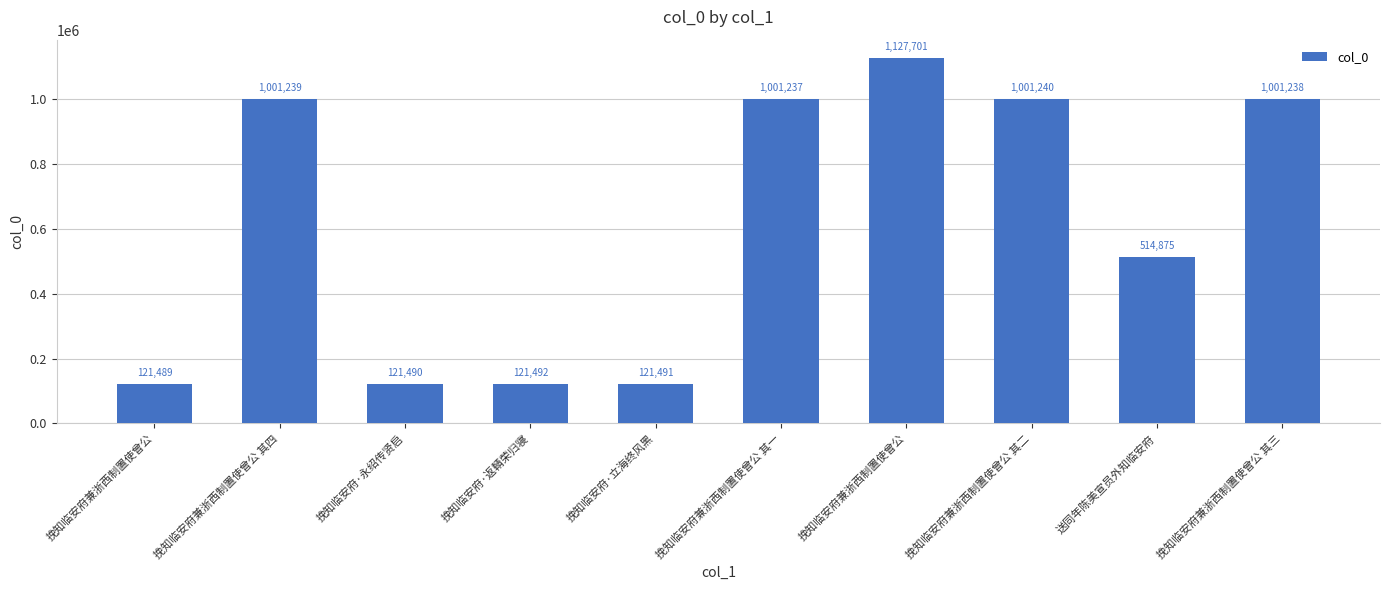

What is the difference between the maximum and second lowest values?

1006211